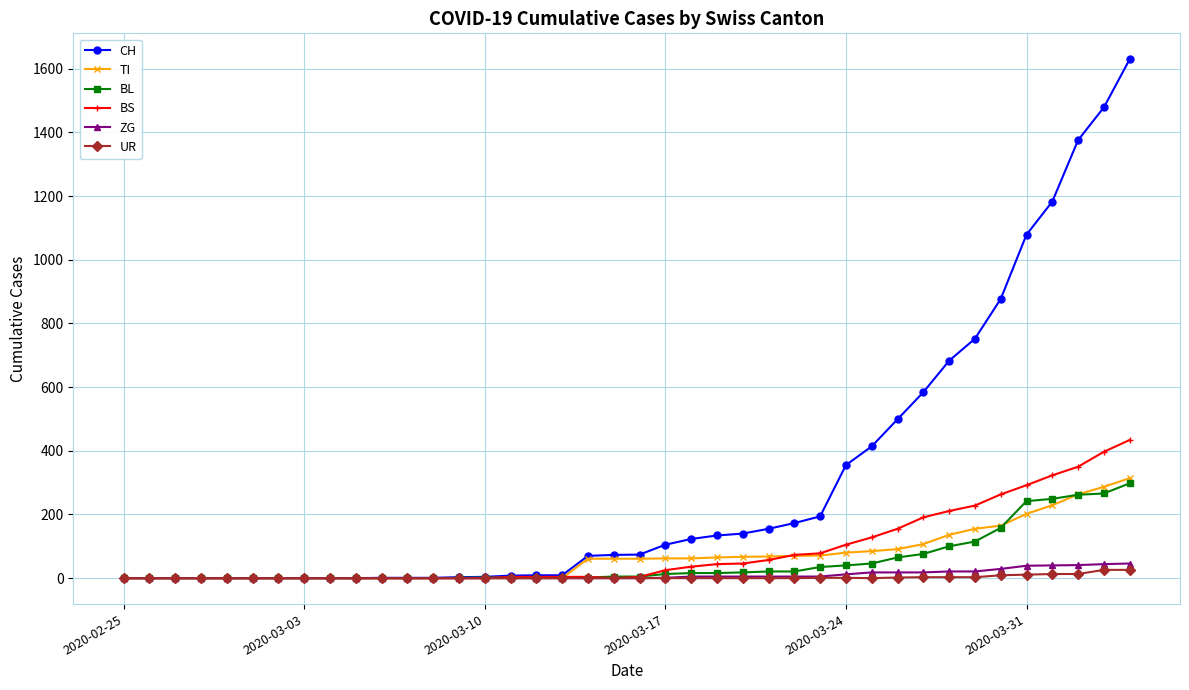

Which series has the widest spread of values?

CH